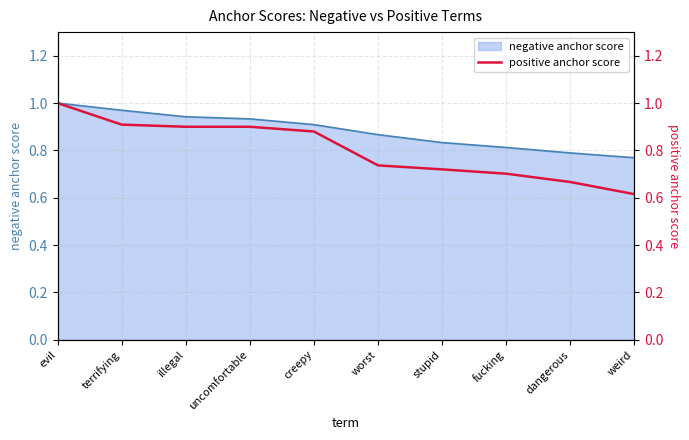

True or false: the data shows 0.4 at terrifying.

False